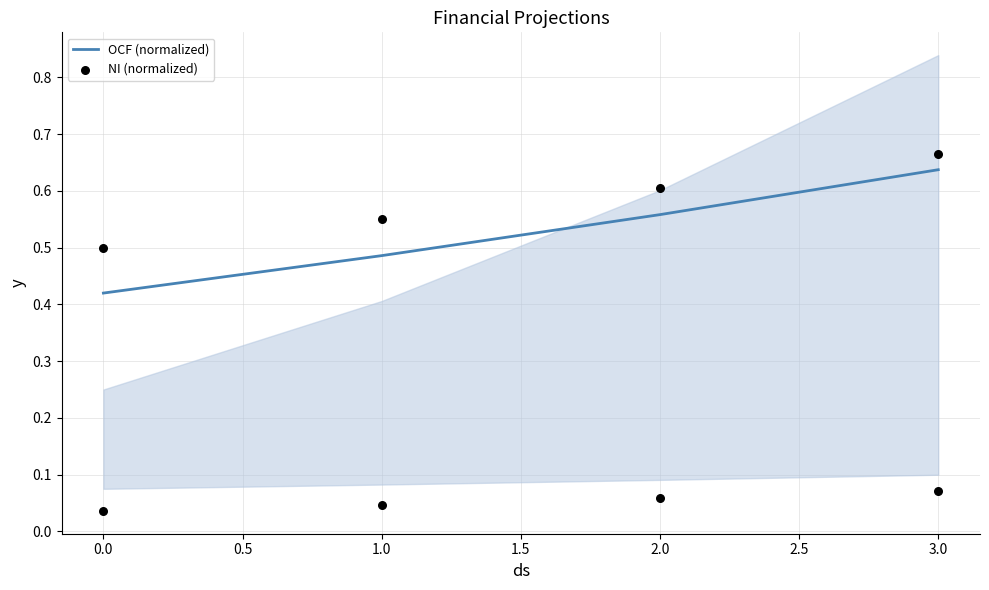

True or false: OCF (normalized) has a value of 0.3 at 0.0.

False